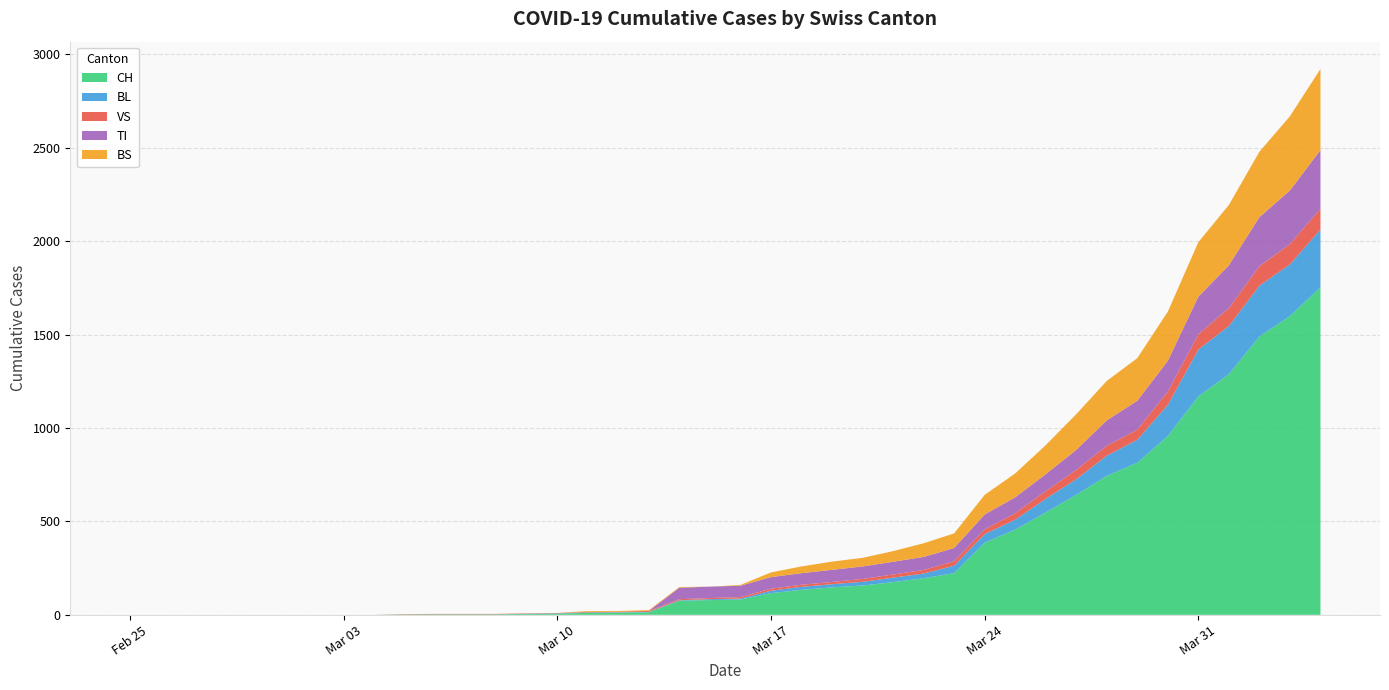

Reading right to left, transcribe all the data shown in this chart.

CH: 1753	1599	1490	1288	1169	957	814	744	642	548	456	386	223	196	175	157	147	134	116	82	79	76	14	12	11	6	5	3	3	3	2	0	0	0	0	0	0	0	0	0
BL: 309	277	272	258	251	167	123	108	84	73	53	46	40	25	24	20	17	16	13	5	5	2	2	2	2	2	1	0	0	0	0	0	0	0	0	0	0	0	0	0
VS: 112	109	104	96	81	71	54	53	50	41	35	25	24	19	17	15	12	11	11	8	6	6	5	3	3	2	2	2	2	2	2	0	0	0	0	0	0	0	0	0
TI: 314	287	263	229	202	165	155	136	107	91	85	80	71	70	68	67	65	62	62	61	61	61	0	0	0	0	0	0	0	0	0	0	0	0	0	0	0	0	0	0
BS: 434	397	350	323	292	263	228	211	191	155	128	105	78	73	57	46	44	36	25	4	0	4	4	4	4	0	0	0	0	0	0	0	0	0	0	0	0	0	0	0